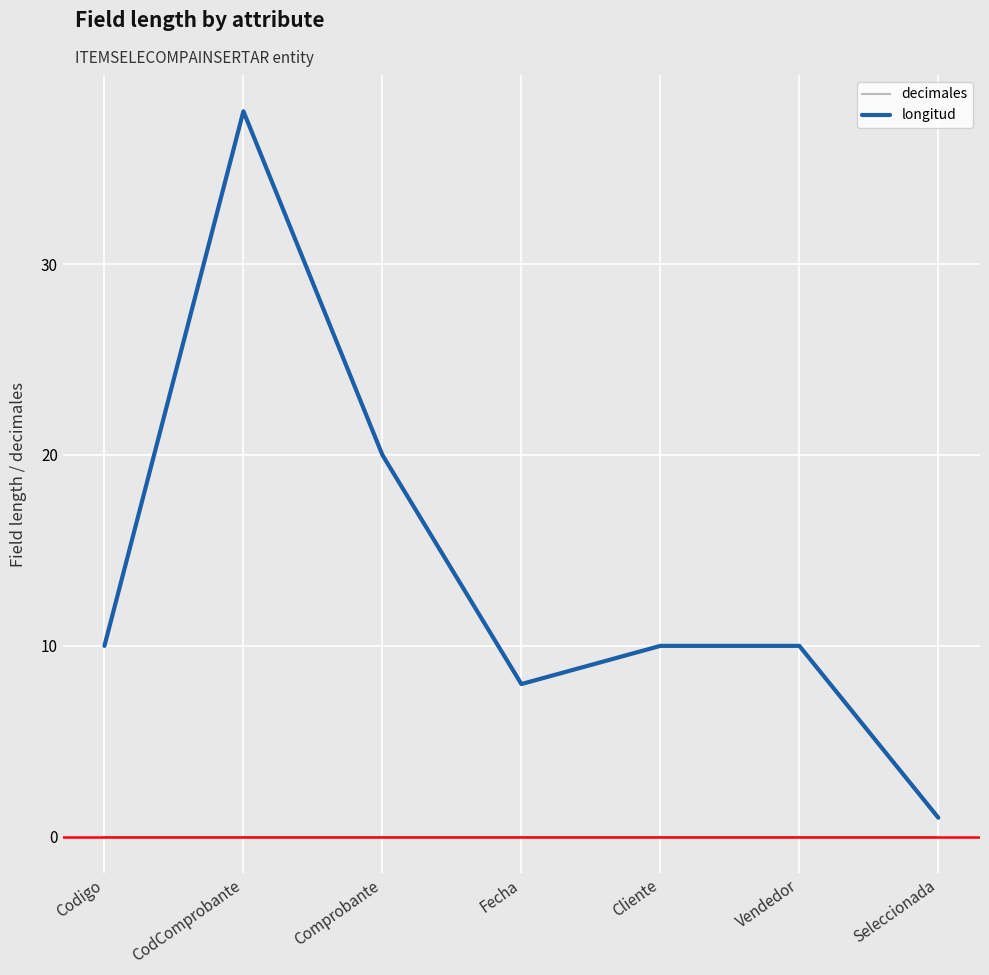

What is the approximate value of longitud at CodComprobante?

38